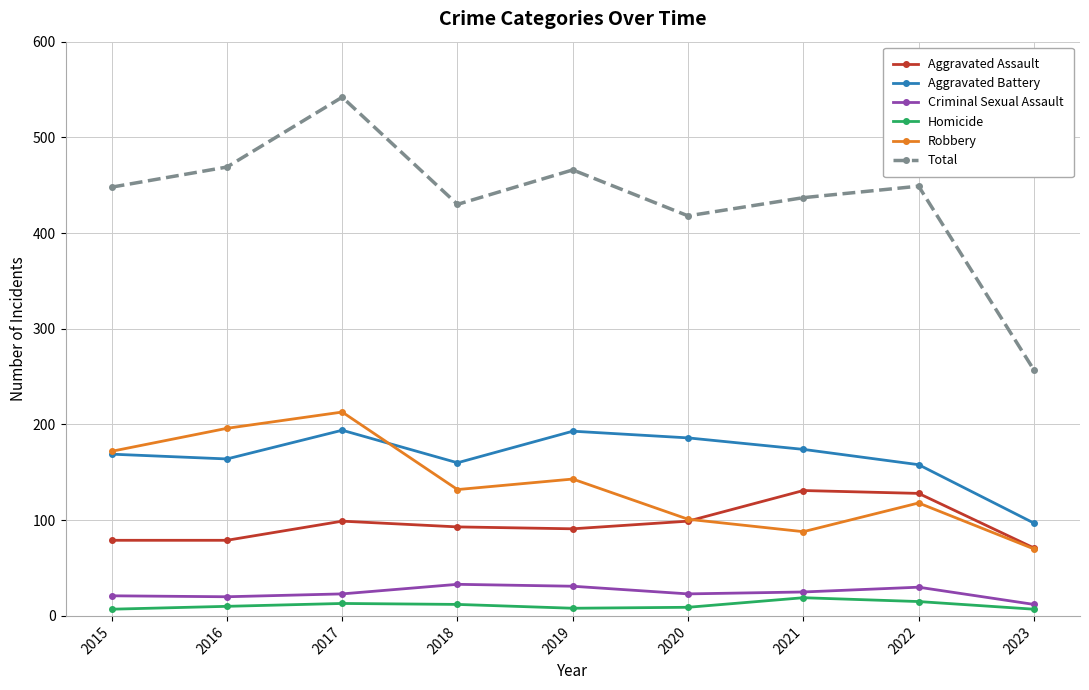

Is it true that Aggravated Assault equals 93 at 2018?

True